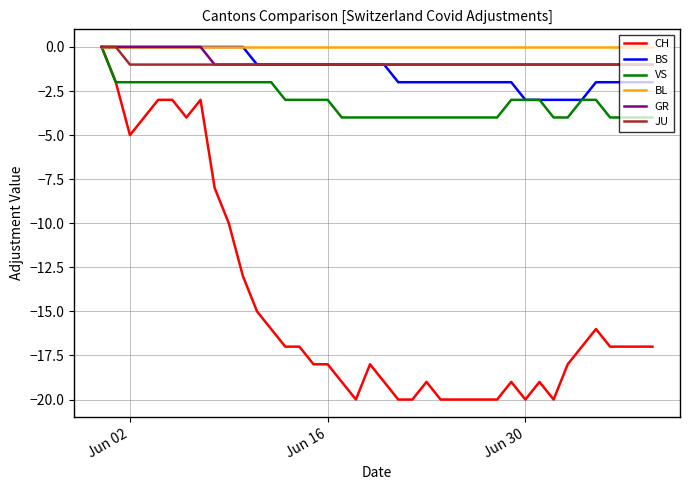

How many negative values does the VS series have?

39